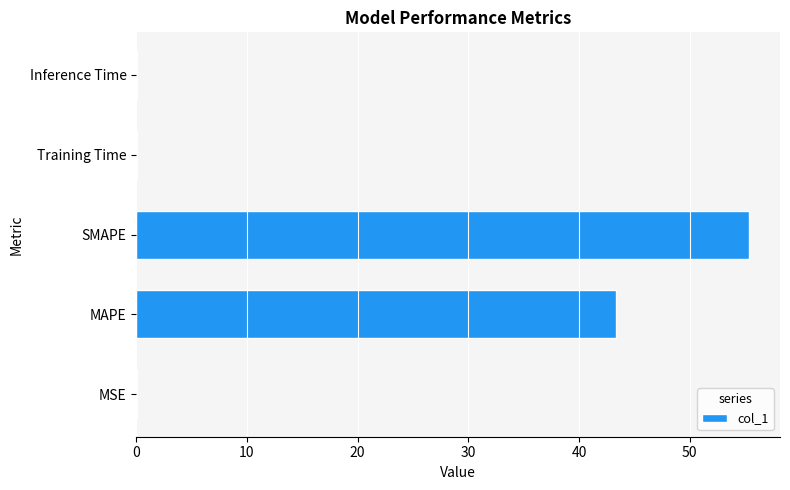

Which label corresponds to the largest value in the chart?

SMAPE